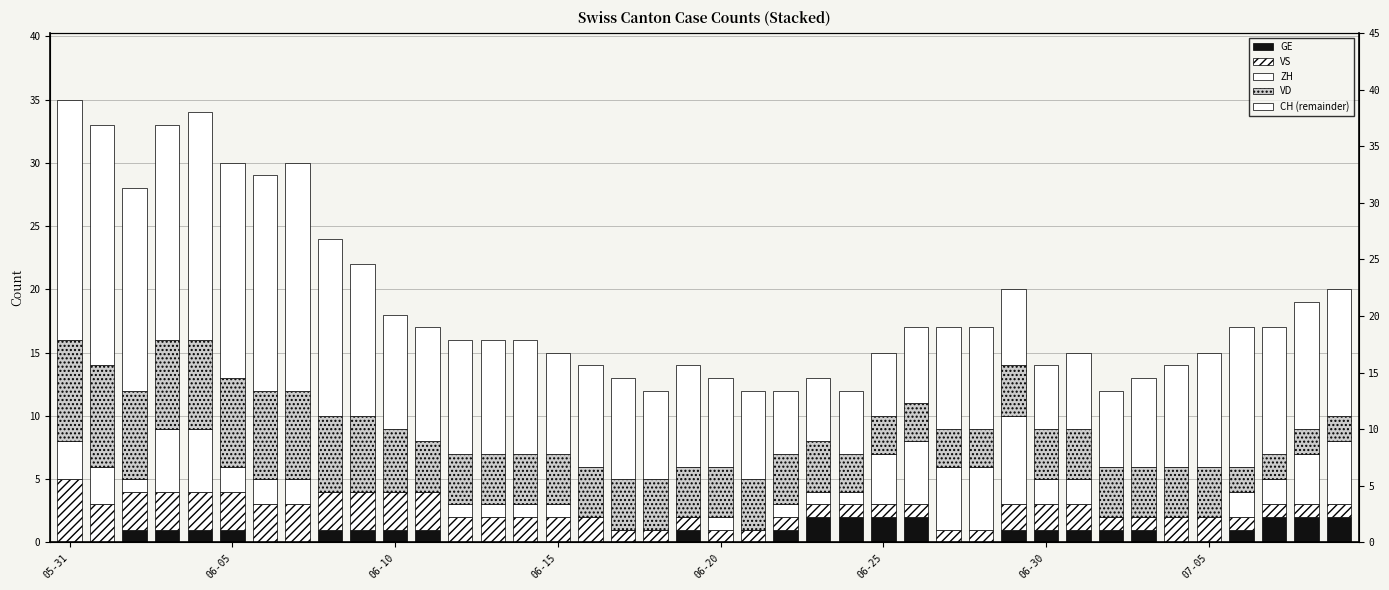

What is the value of the VS bar at the 33rd from the left?

1